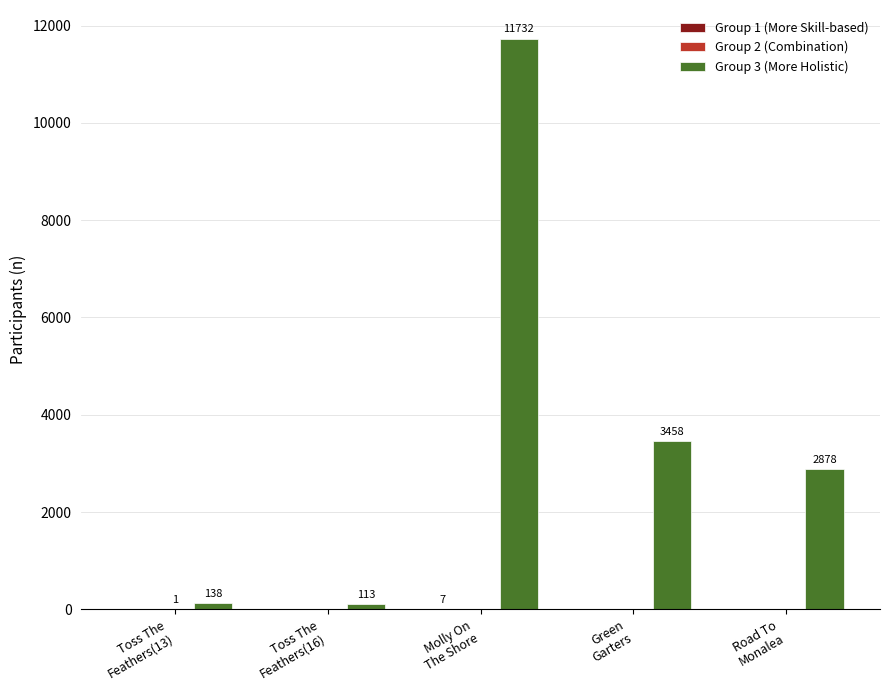

Which series has the largest total across all categories?

Group 3 (More Holistic)